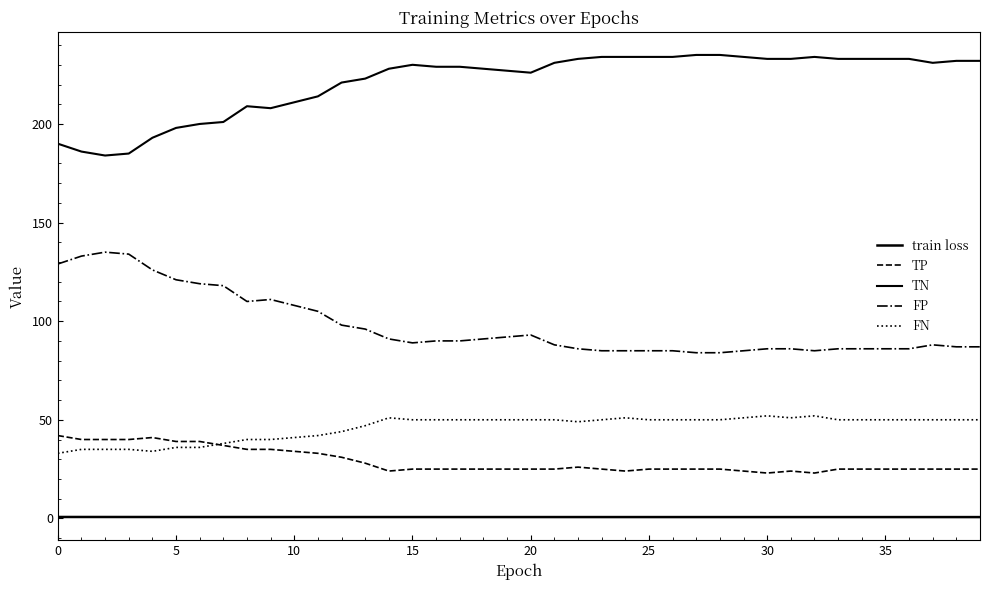

Is this an area chart (filled region under the line)?

No